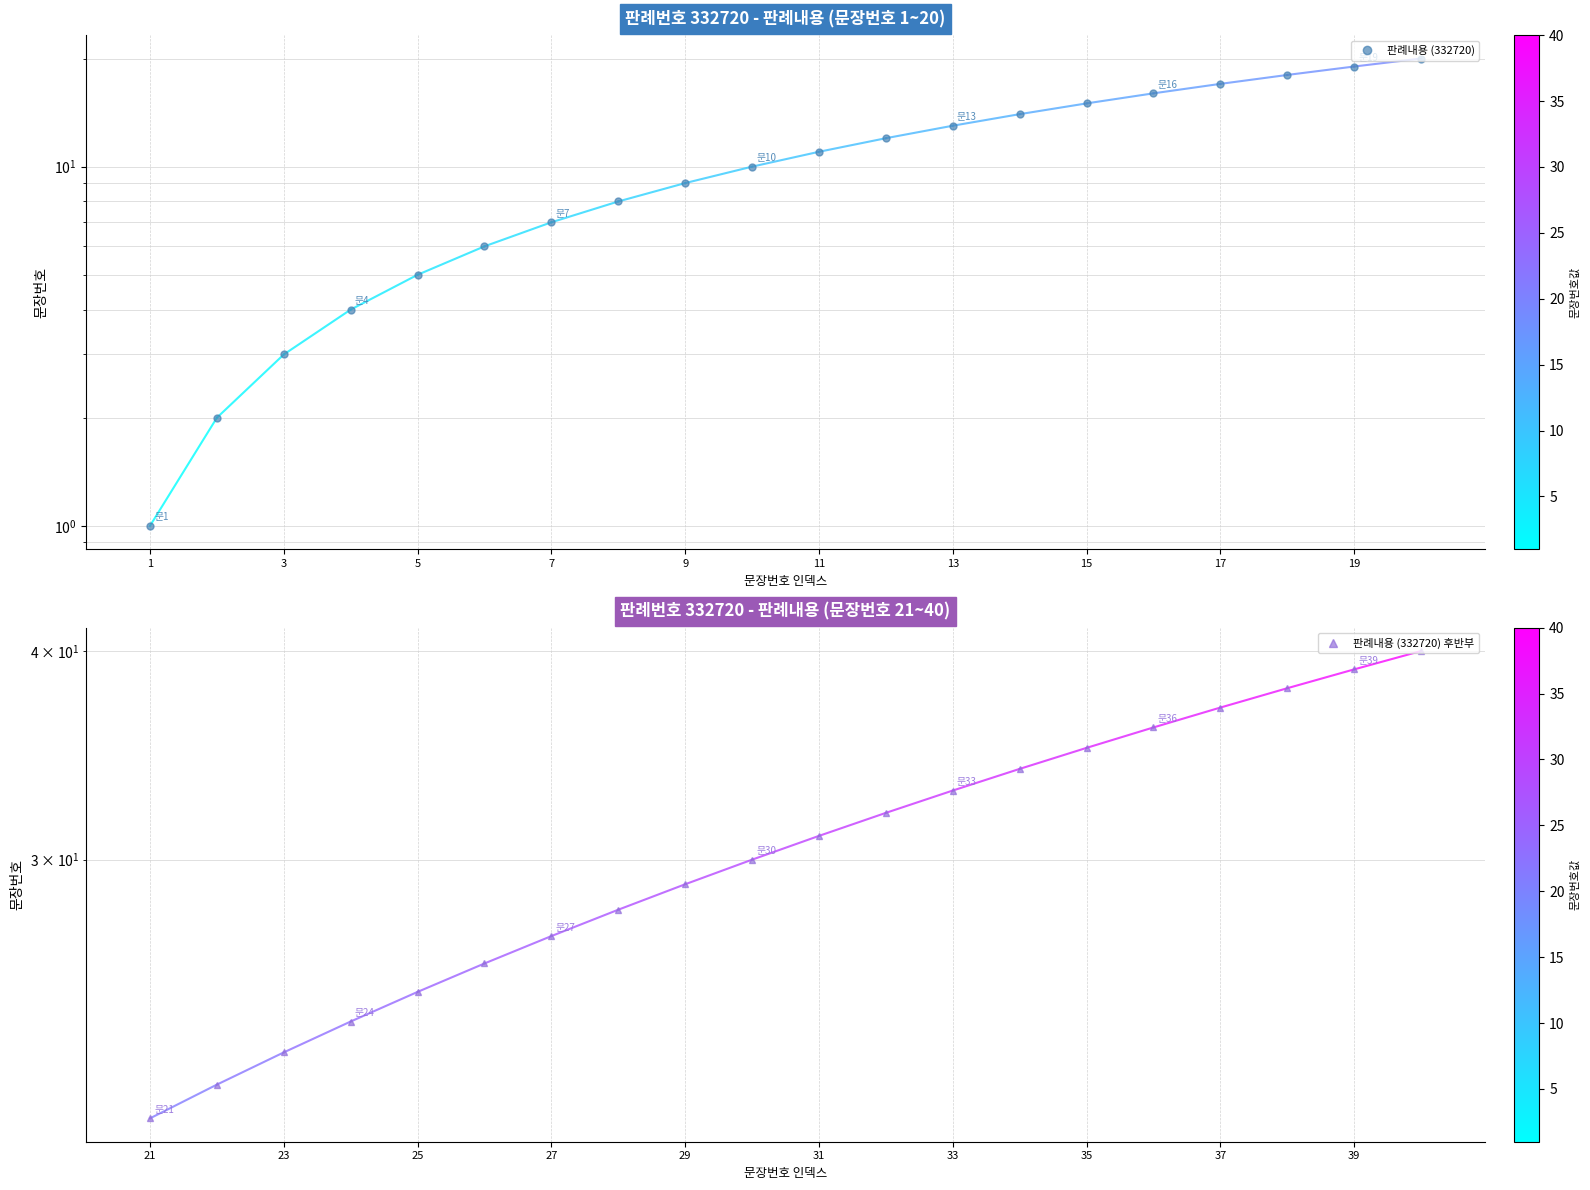

What is the average value of the 판례내용 (332720) series?

10